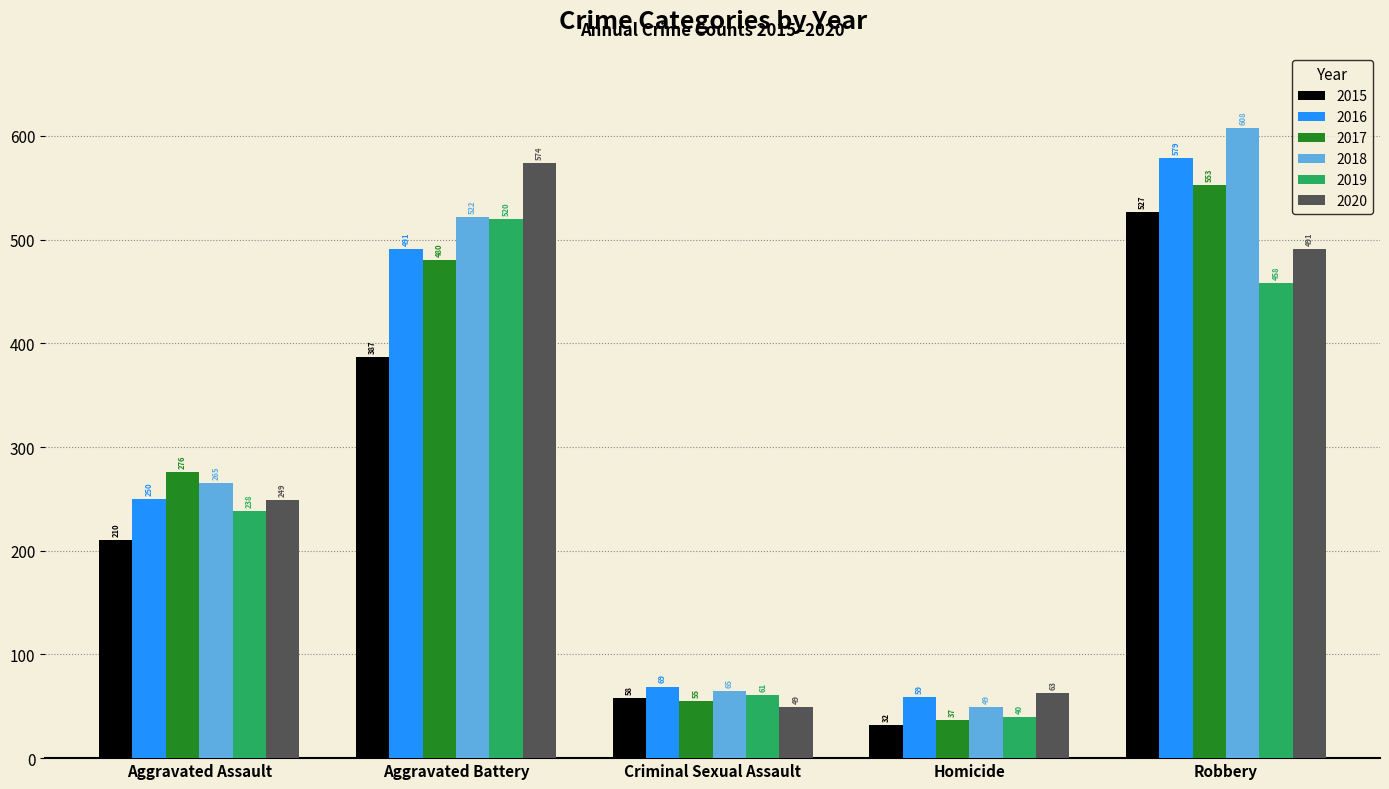

Reading left to right, extract all data points from this chart.

2015: 210	387	58	32	527
2016: 250	491	69	59	579
2017: 276	480	55	37	553
2018: 265	522	65	49	608
2019: 238	520	61	40	458
2020: 249	574	49	63	491